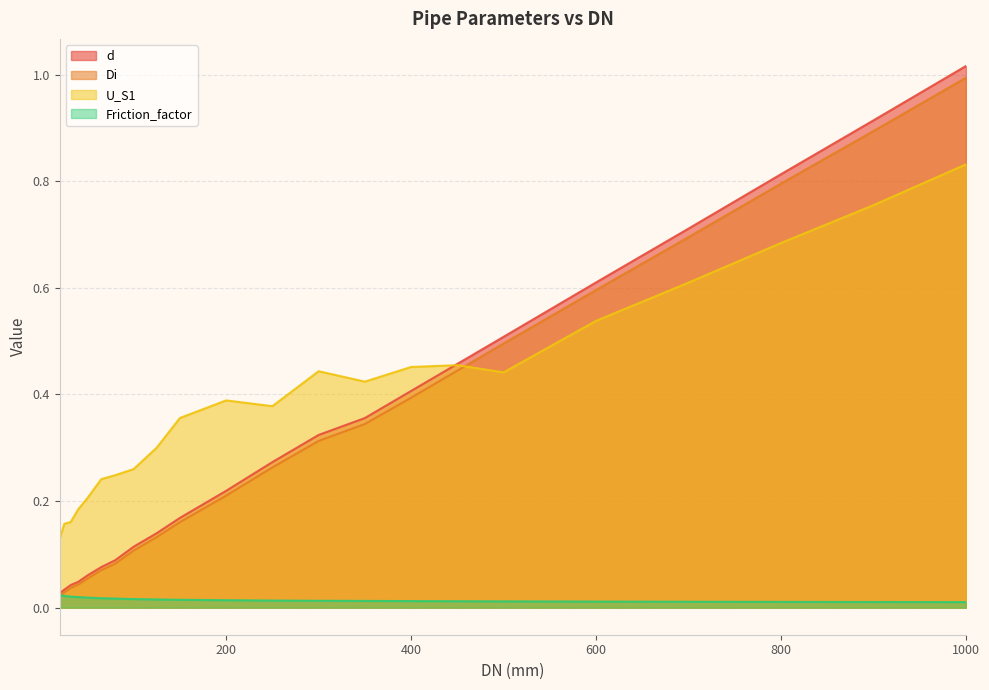

Which series has the widest spread of values?

d